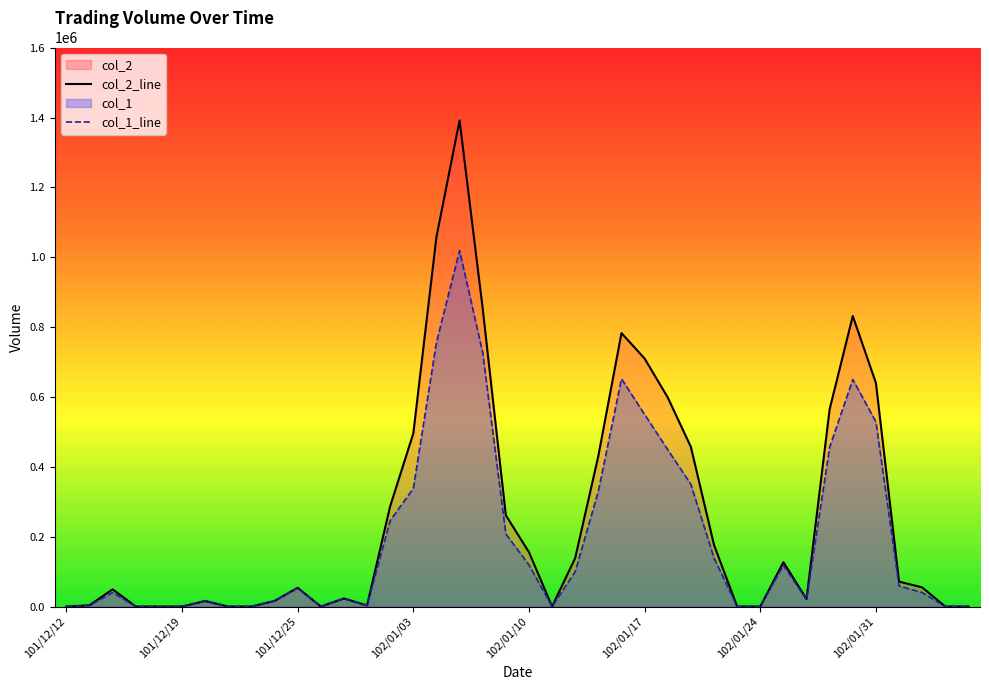

What is the sum of the col_2 values at 101/12/13 and 102/01/10?

159330